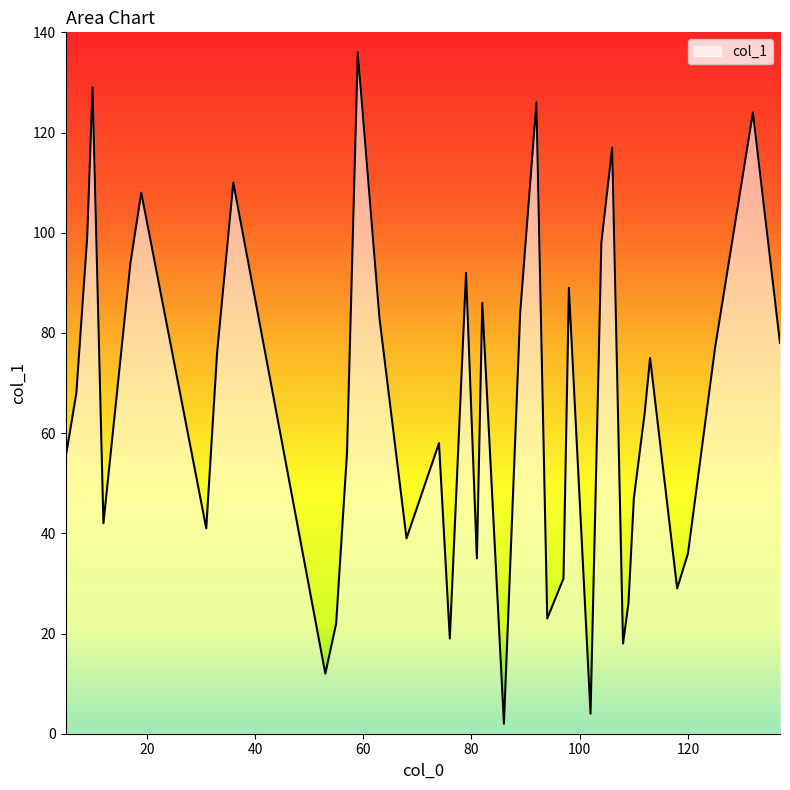

What is the maximum value shown in the chart?

136